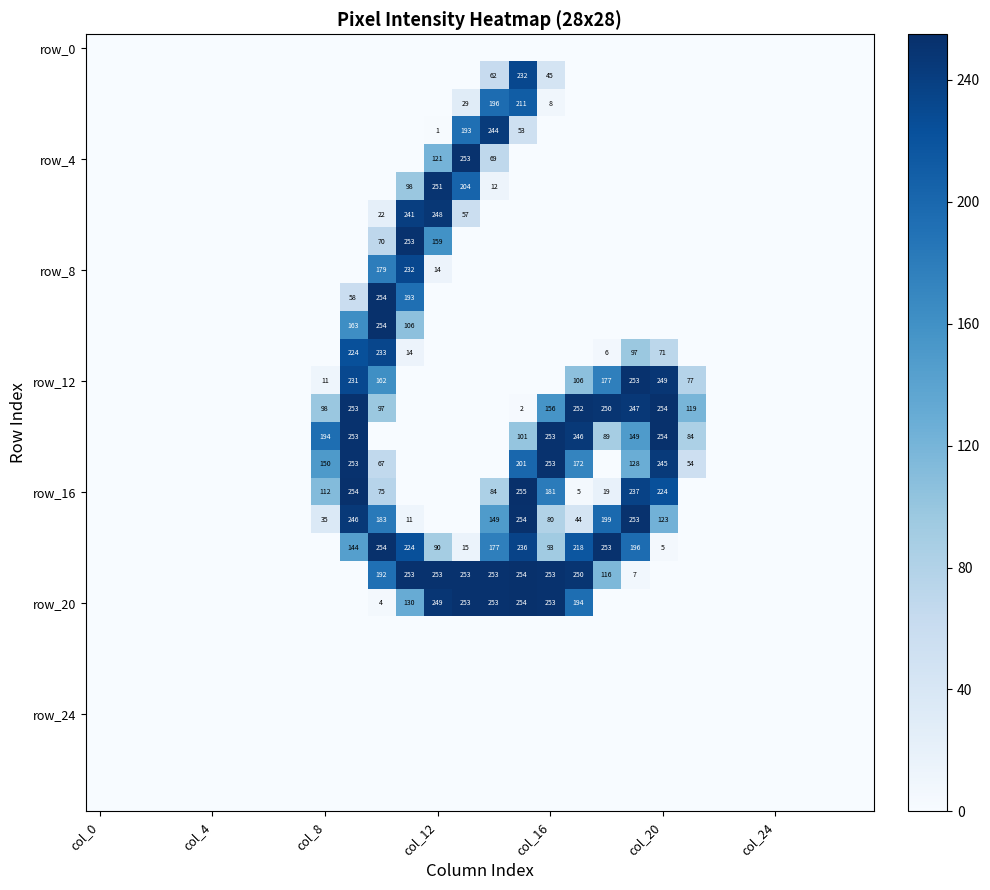

True or false: row_12 has a value of 0 at 13.

True